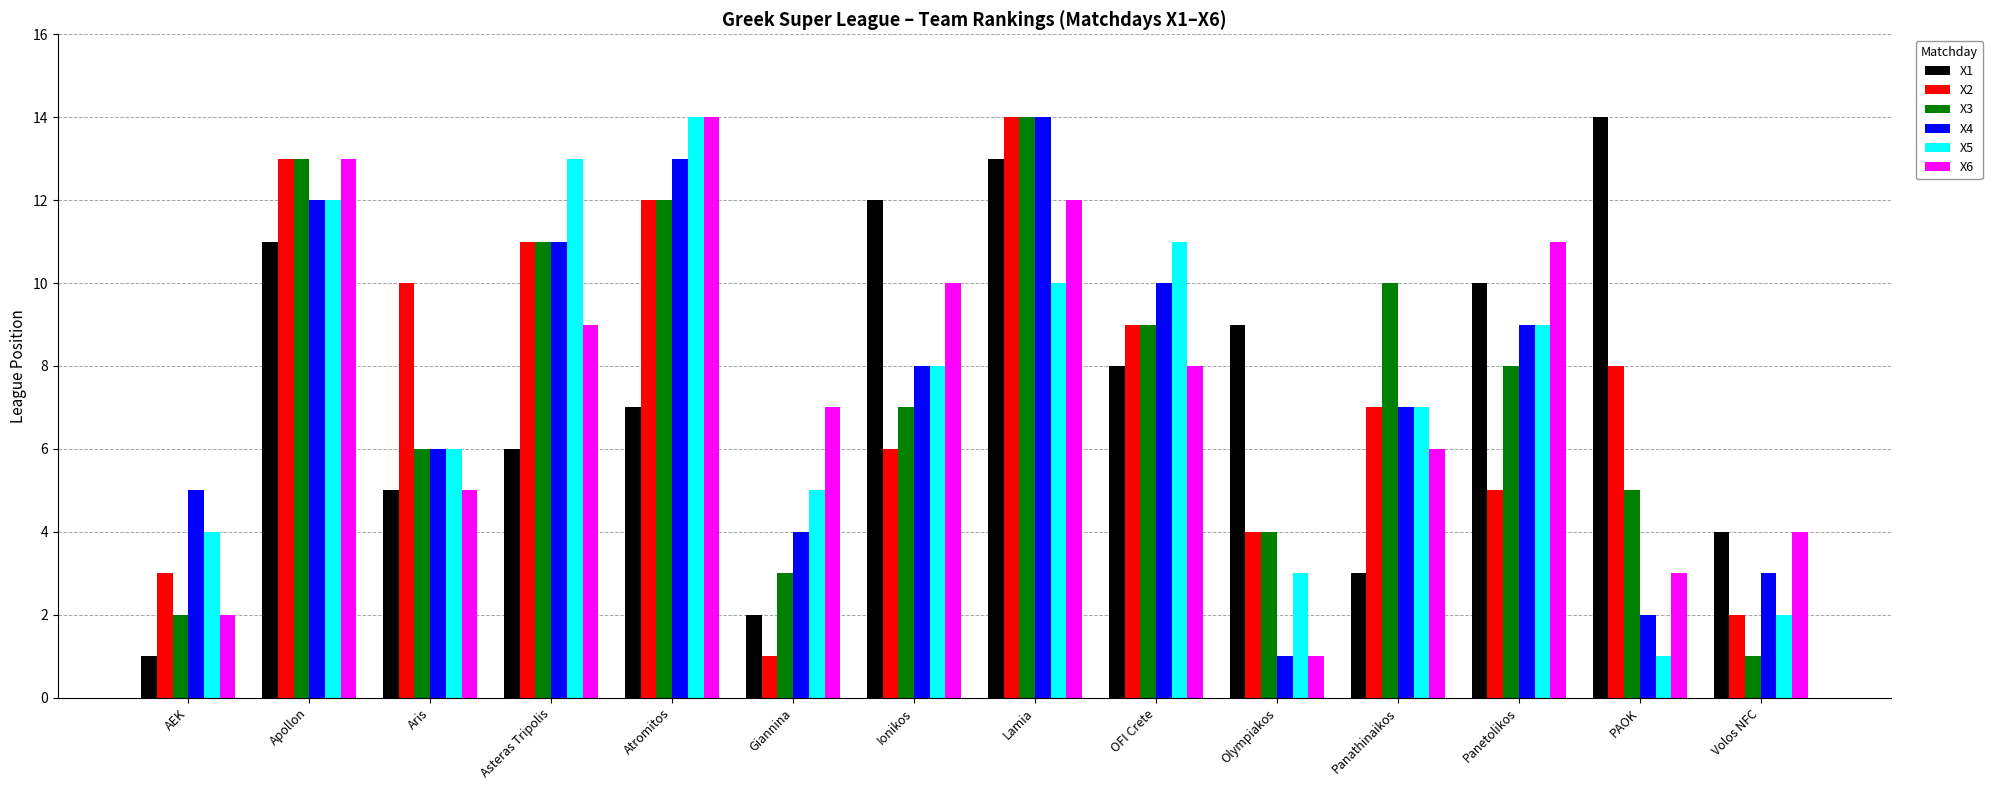

What is the total value across all series at Aris?

38